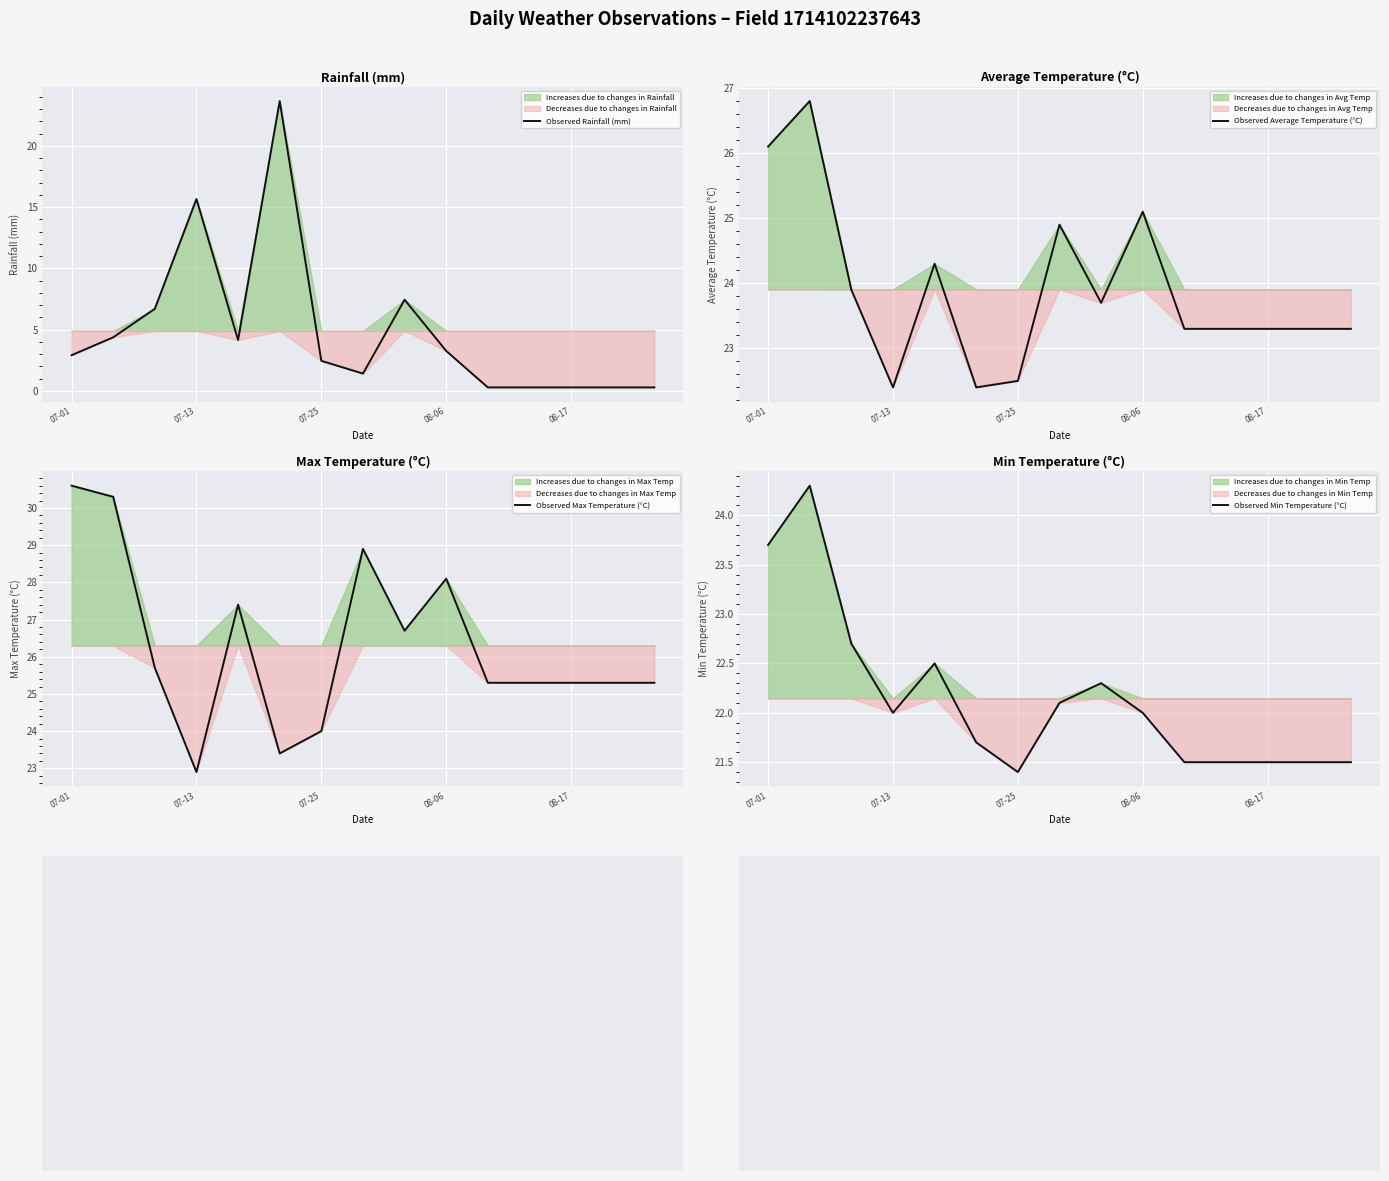

At which label does Observed Average Temperature (°C) first exceed 23?

07-01